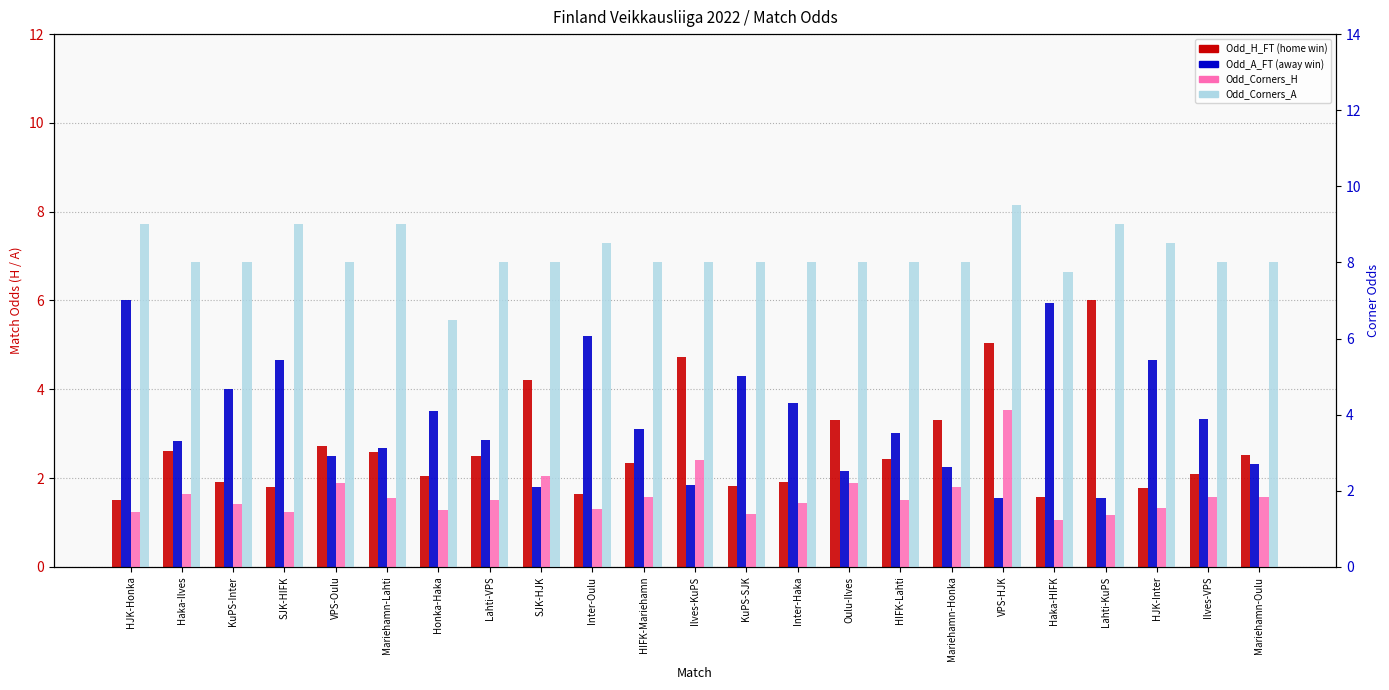

Which series has the widest spread of values?

Odd_H_FT